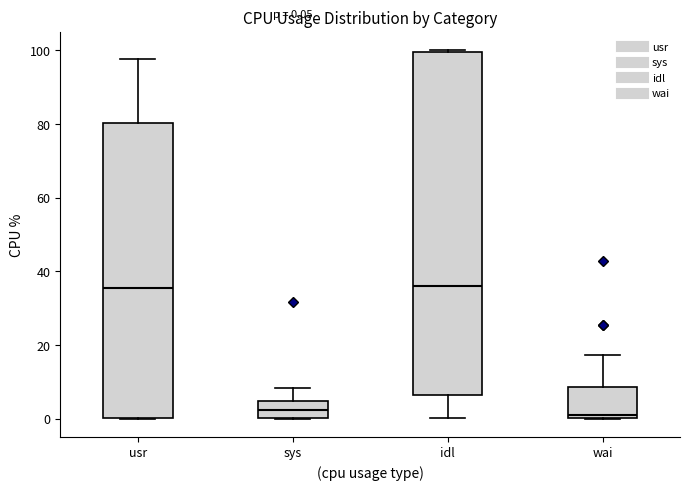

Comparing the boxes themselves (not the whiskers), which one is the tallest?

idl